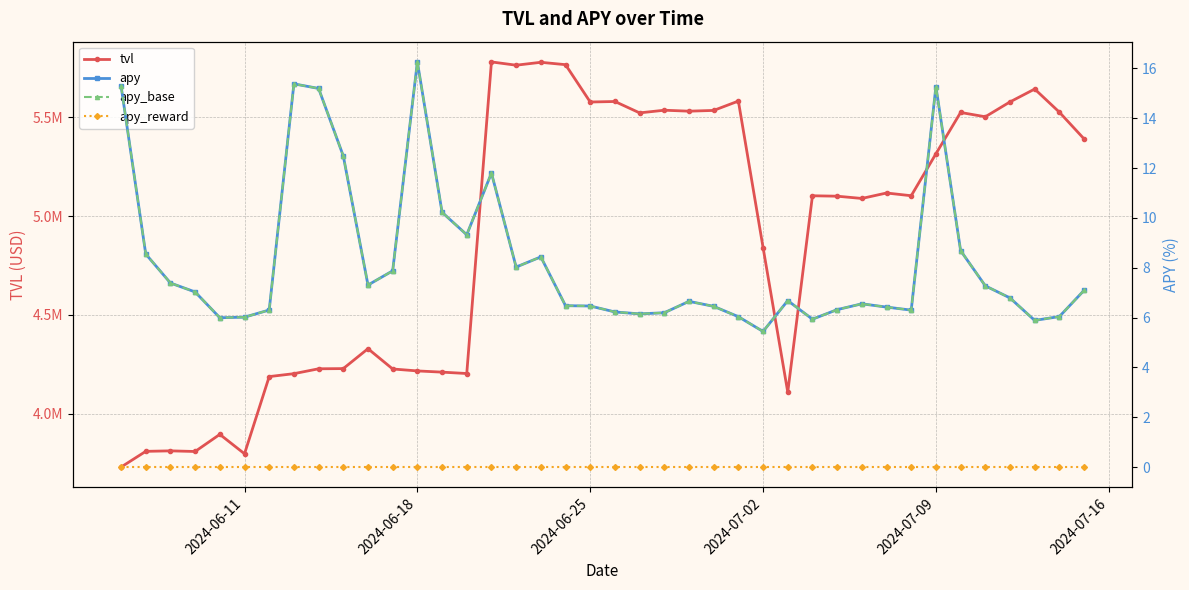

True or false: apy_reward and tvl intersect in this chart.

False